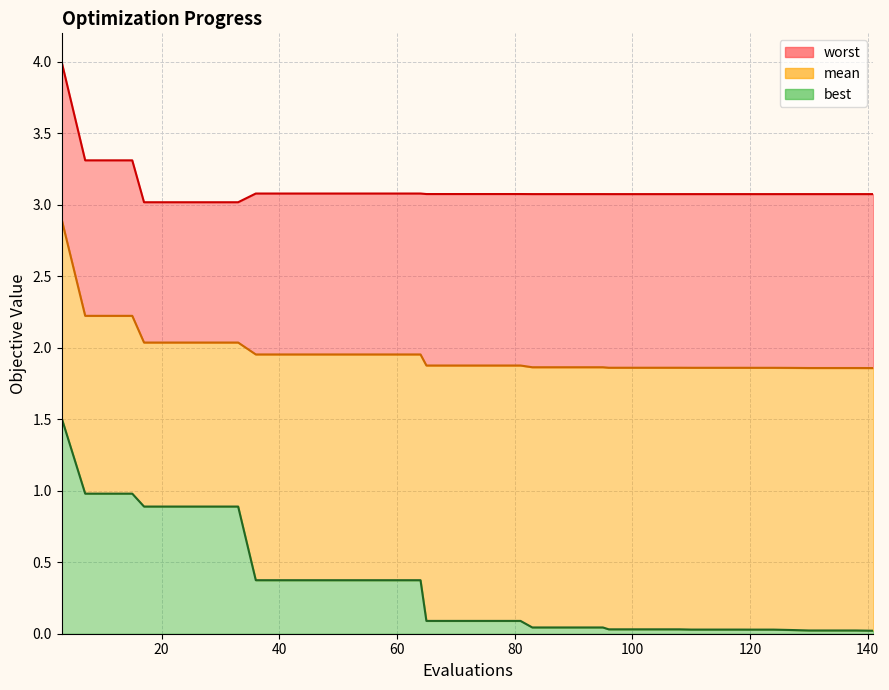

What is the maximum value for best?

1.5